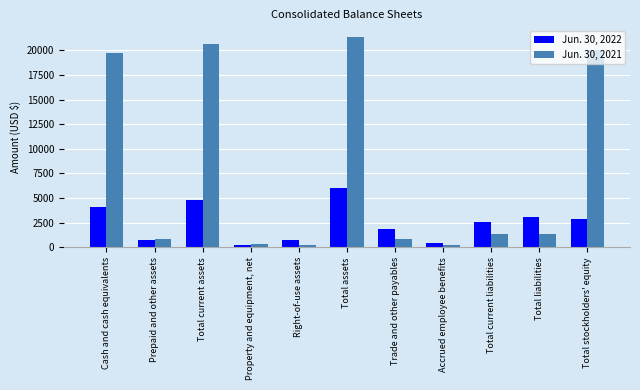

What is the sum of all Jun. 30, 2021 values?

87036